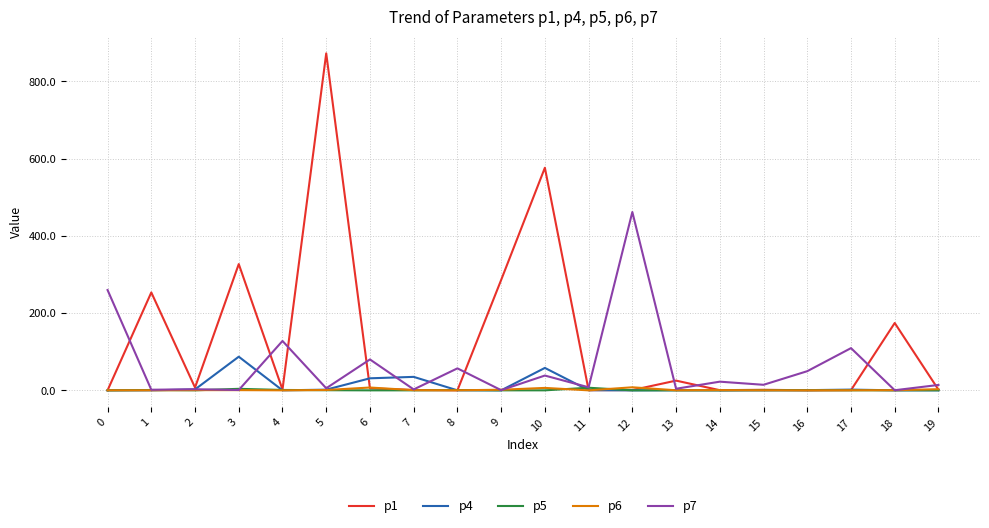

True or false: p4 has more than 1 interior local peaks.

True